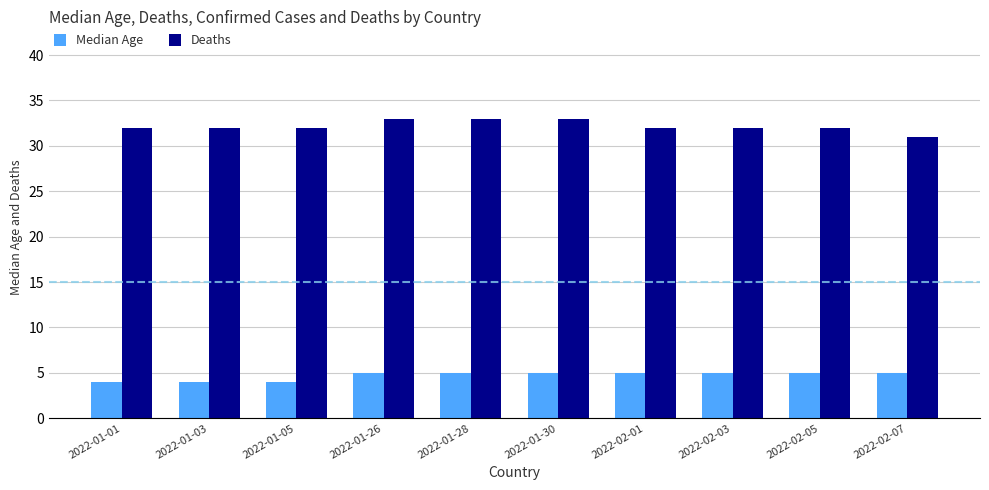

What is the total value across all series at 2022-01-26?

38